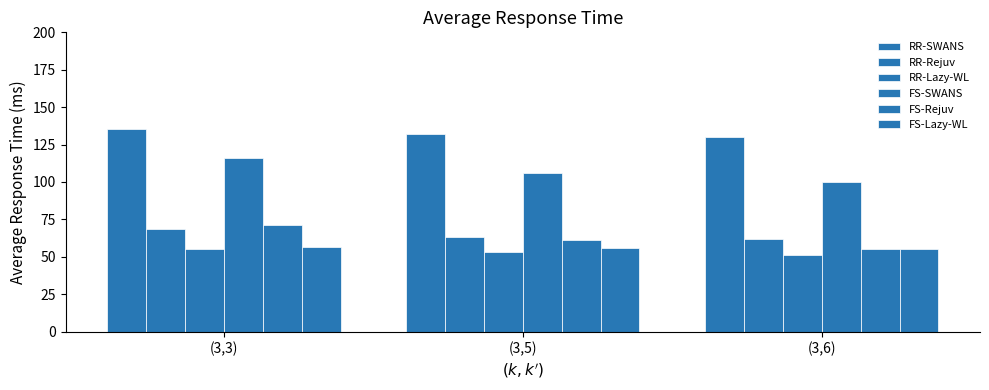

List the series in order of their peak value, lowest first.

RR-Lazy-WL, FS-Lazy-WL, RR-Rejuv, FS-Rejuv, FS-SWANS, RR-SWANS